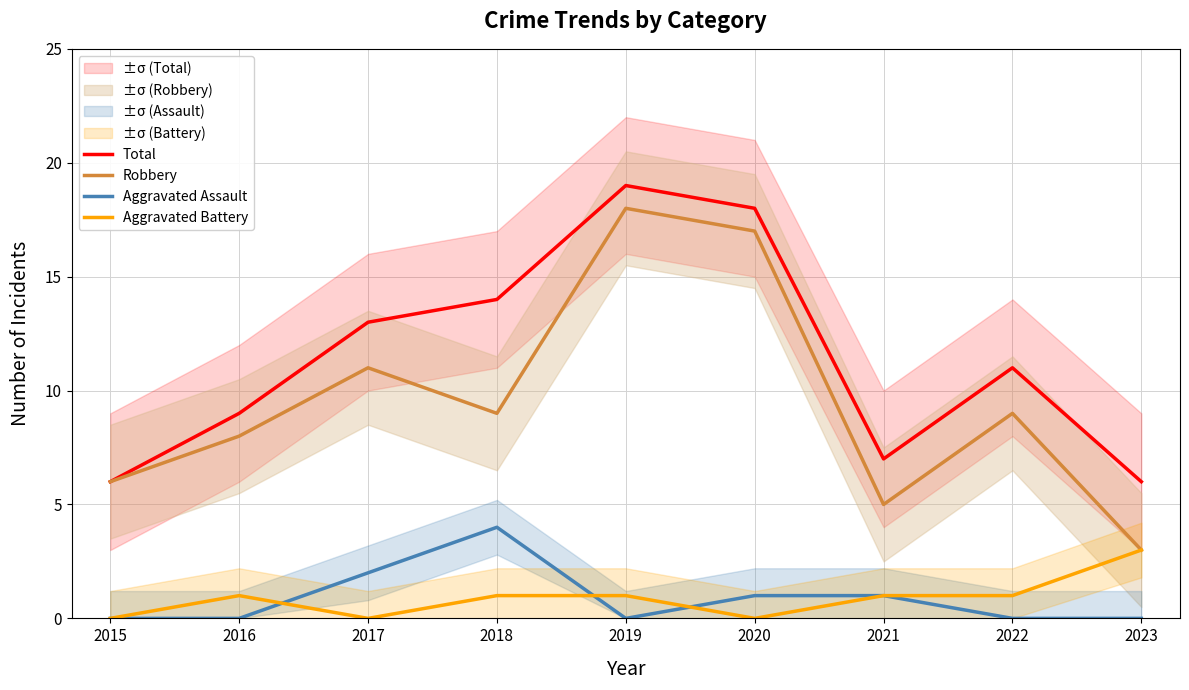

Does the chart display data point markers on the line(s)?

No